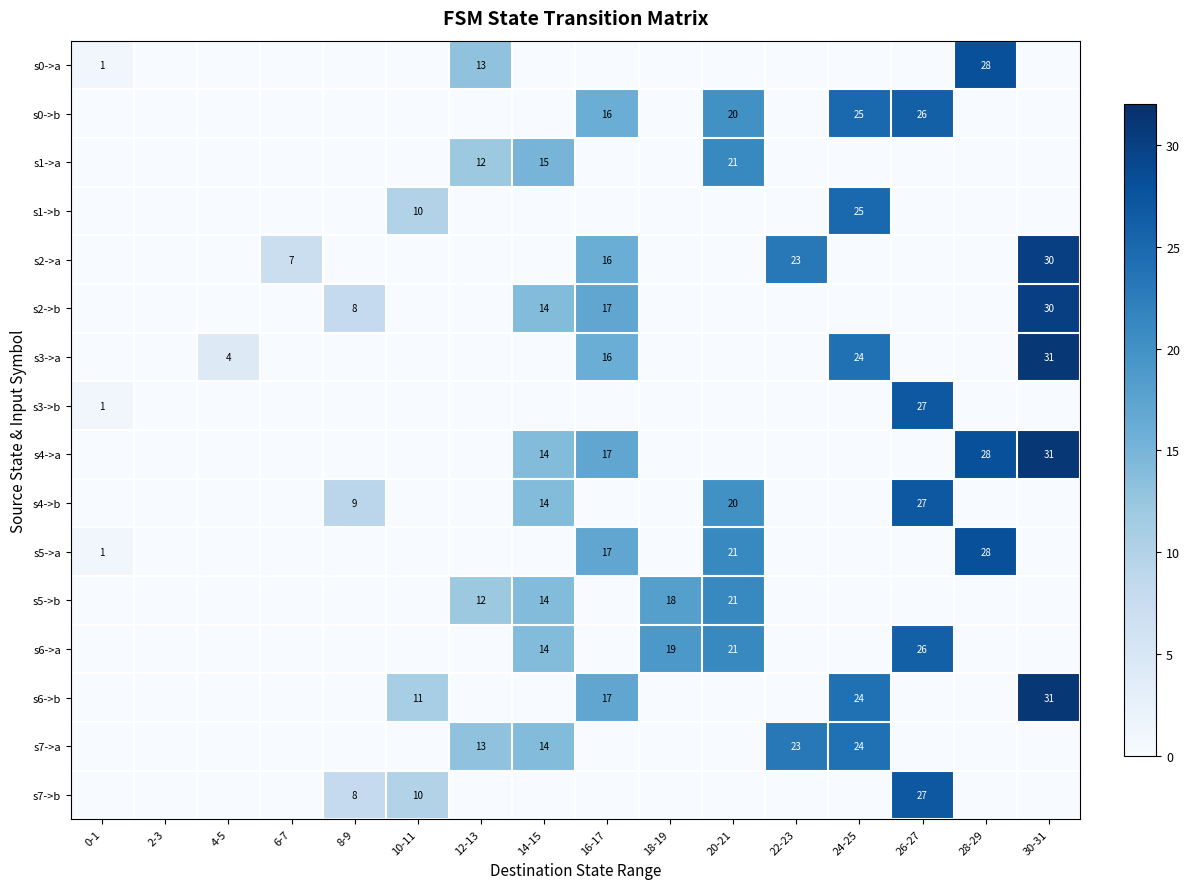

Is the value of s6->b at 10-11 greater than the value of s3->b at 26-27?

No